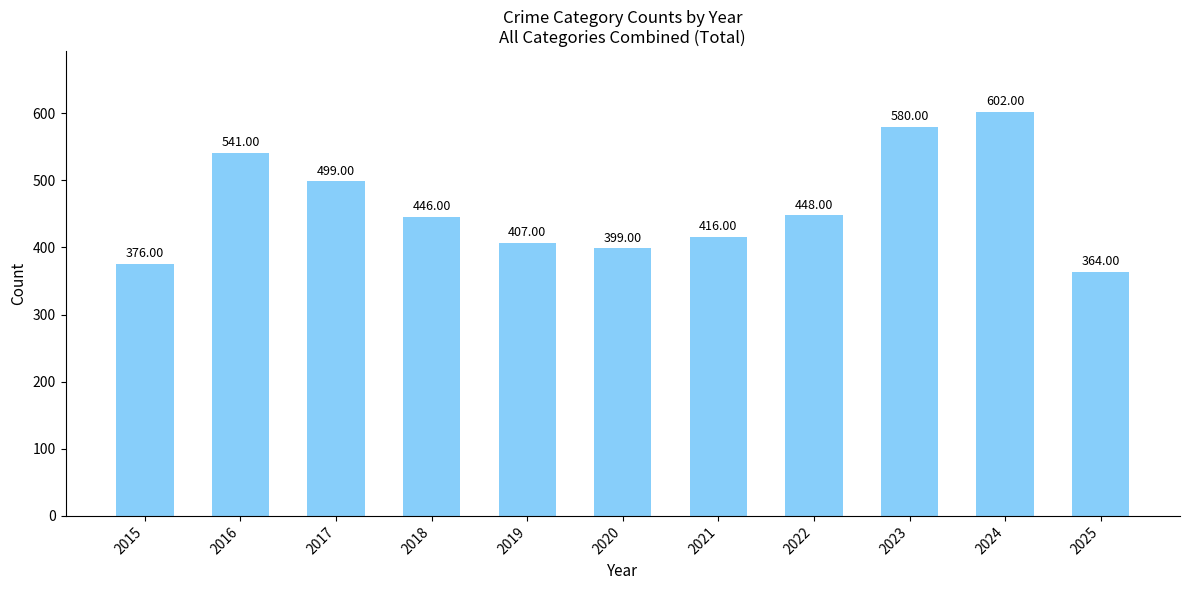

The chart shows a value of 934 at 2023. True or false?

False